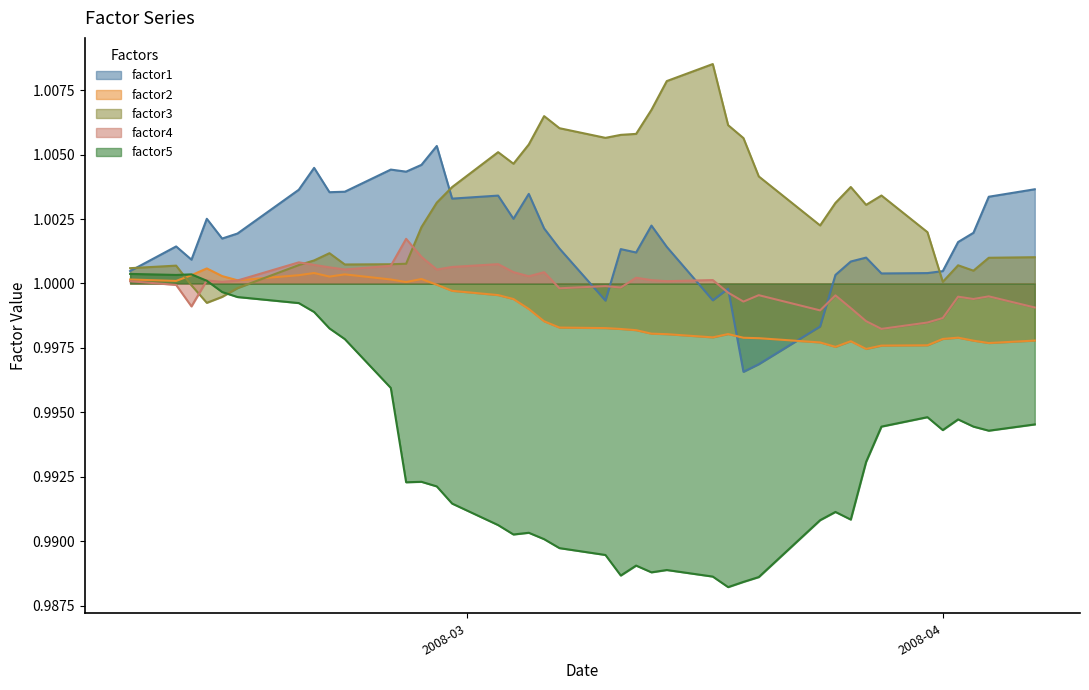

How many interior local valleys does the factor1 series have?

11